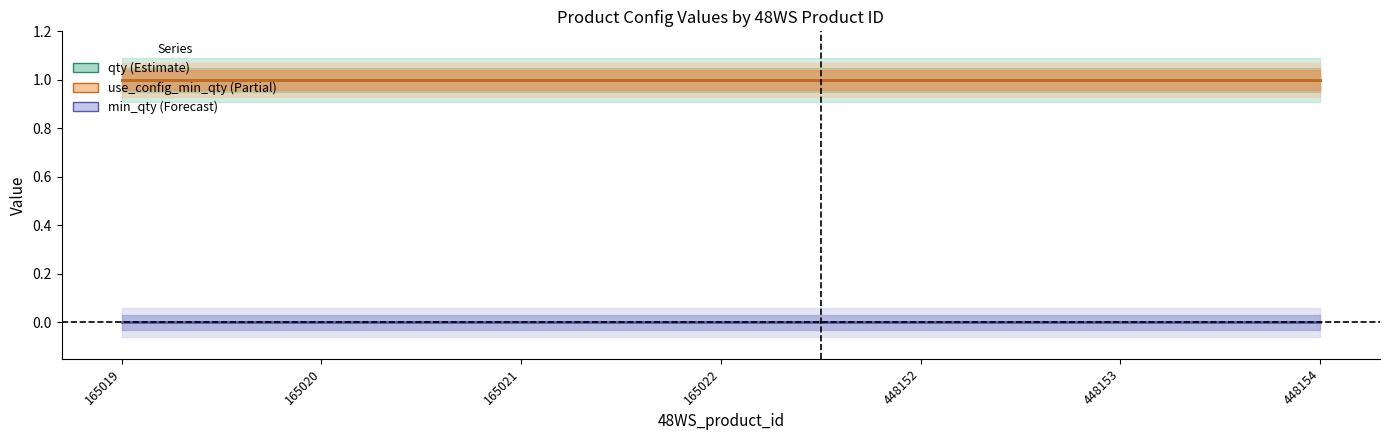

Reading left to right, what are all the values shown in this chart?

qty: 165019=1	165020=1	165021=1	165022=1	448152=1	448153=1	448154=1
use_config_min_qty: 165019=1	165020=1	165021=1	165022=1	448152=1	448153=1	448154=1
min_qty: 165019=0	165020=0	165021=0	165022=0	448152=0	448153=0	448154=0